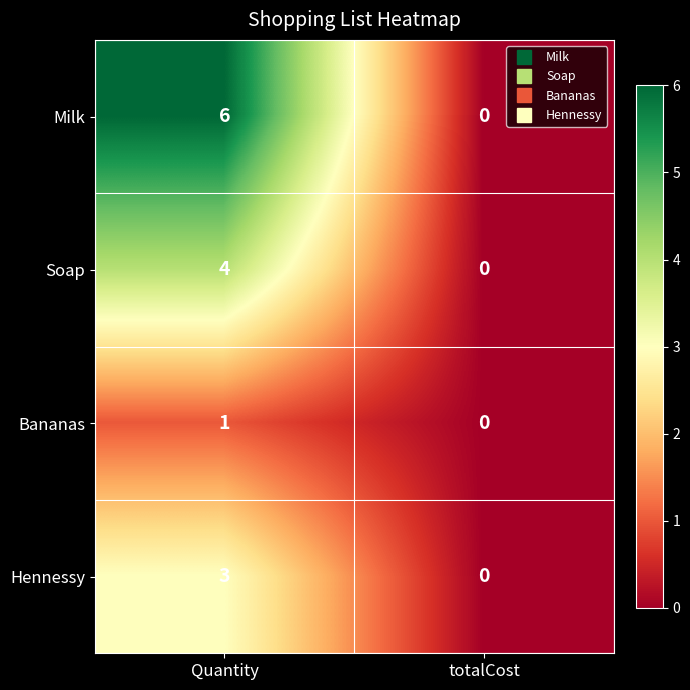

What is the sum of the Milk values at totalCost and Quantity?

6